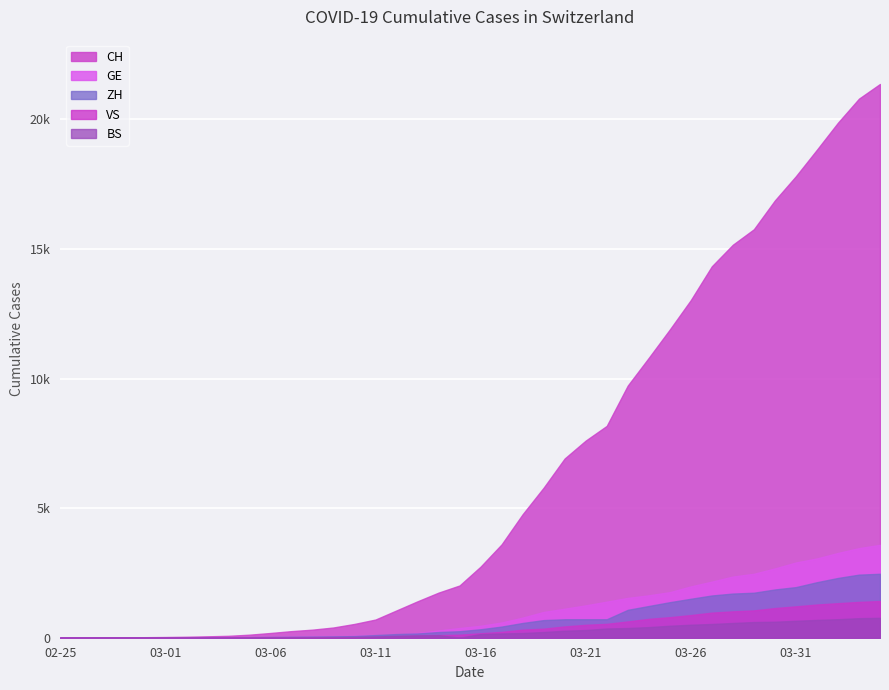

What is the difference between the maximum and minimum values in the ZH series?

2467